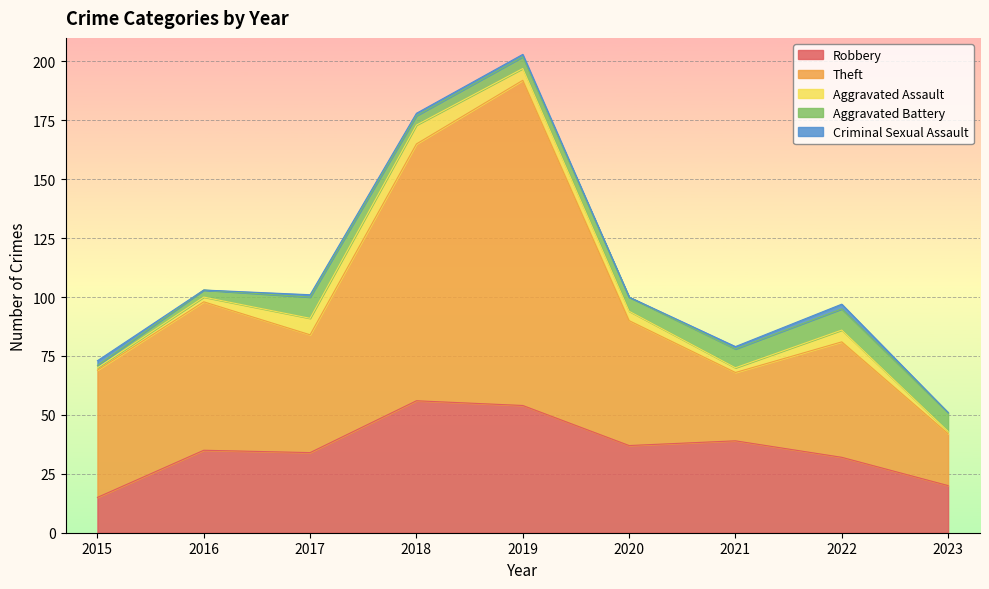

Which series has the widest spread of values?

Theft